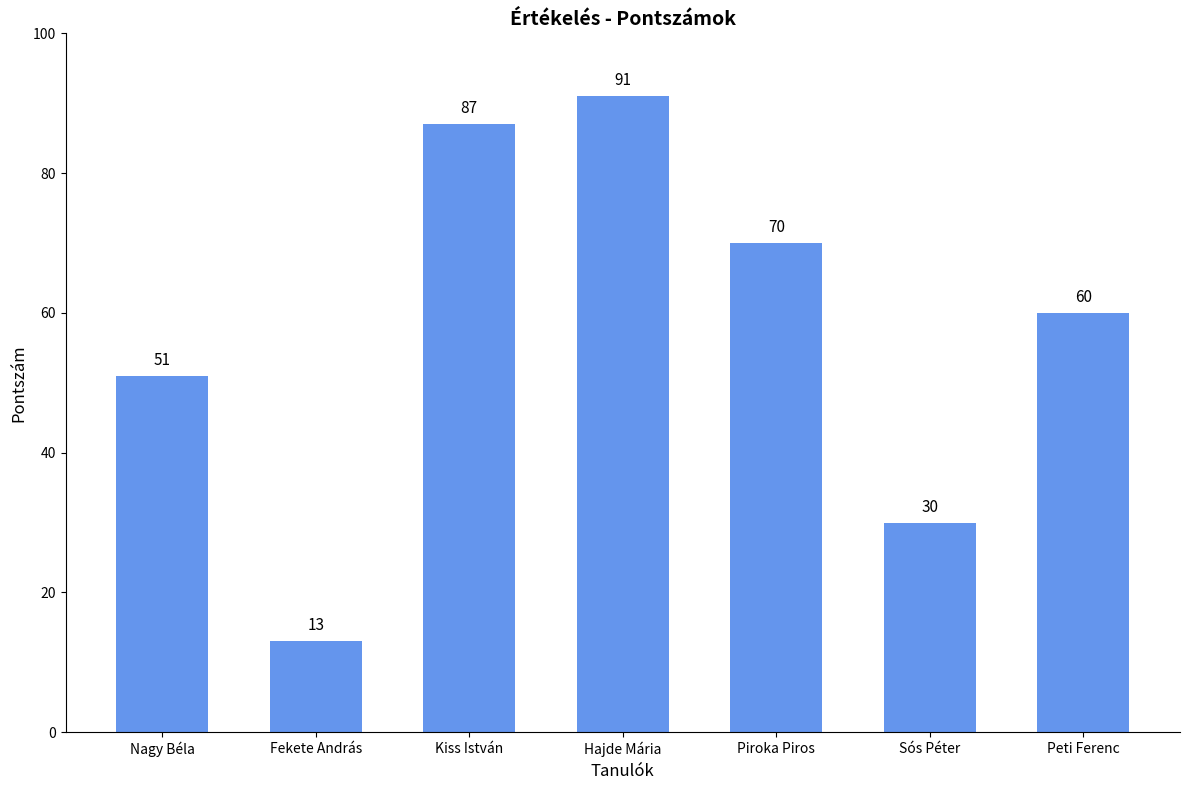

Which category has the lowest value across all series?

Fekete András